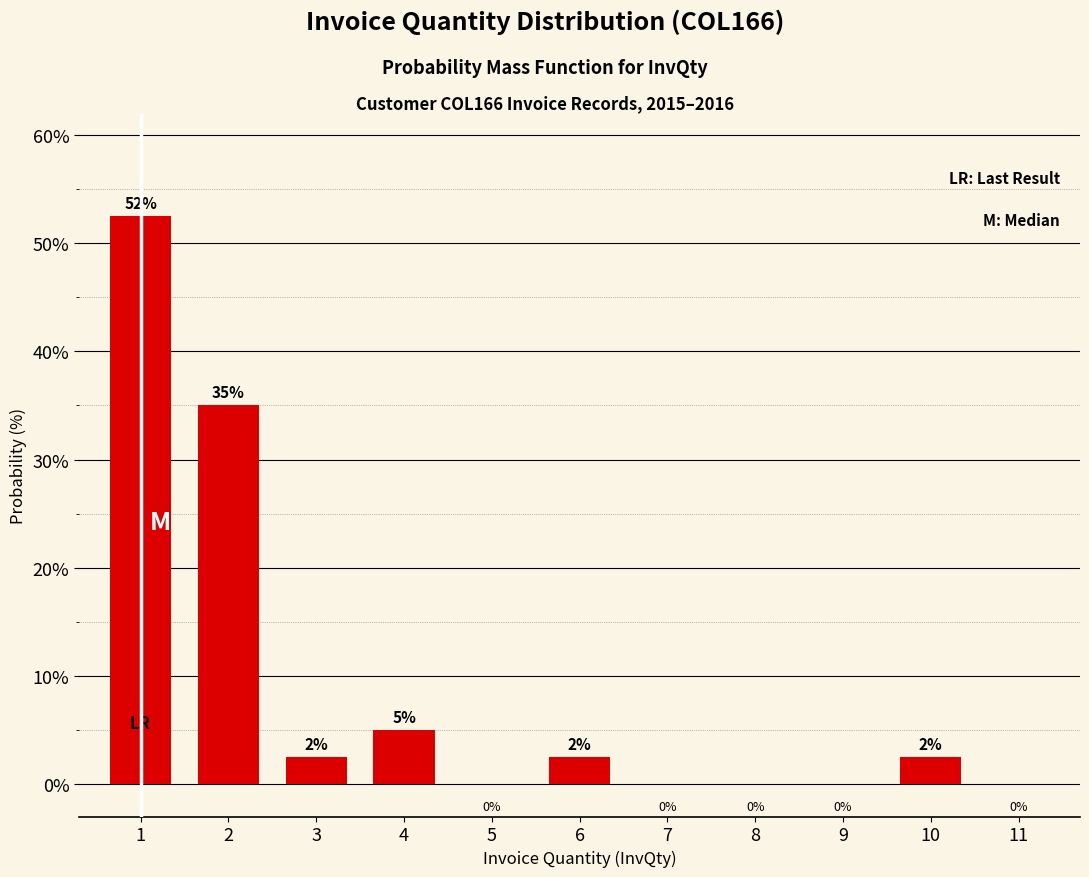

What is the sum of all values?

100.0